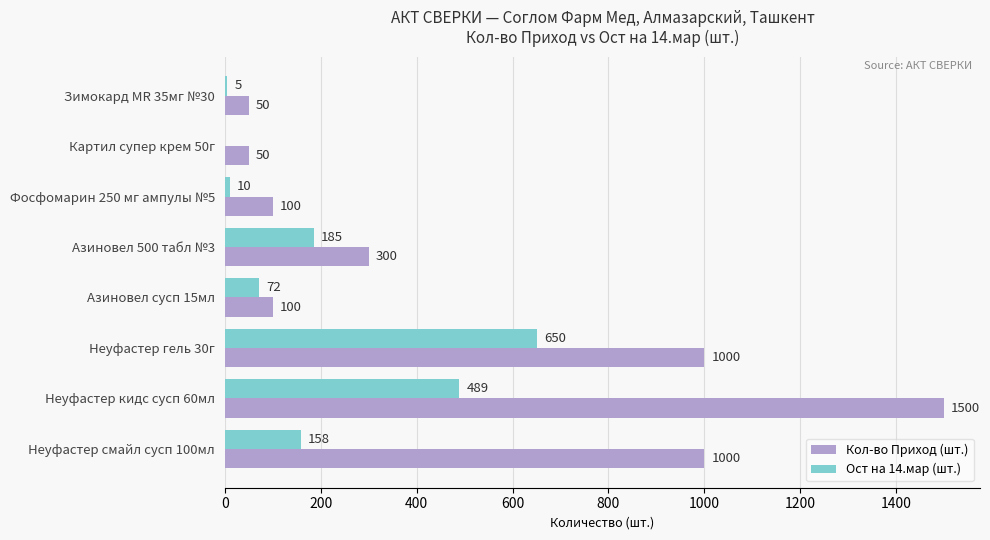

At which category is the sum across all series the highest?

Неуфастер кидс сусп 60мл